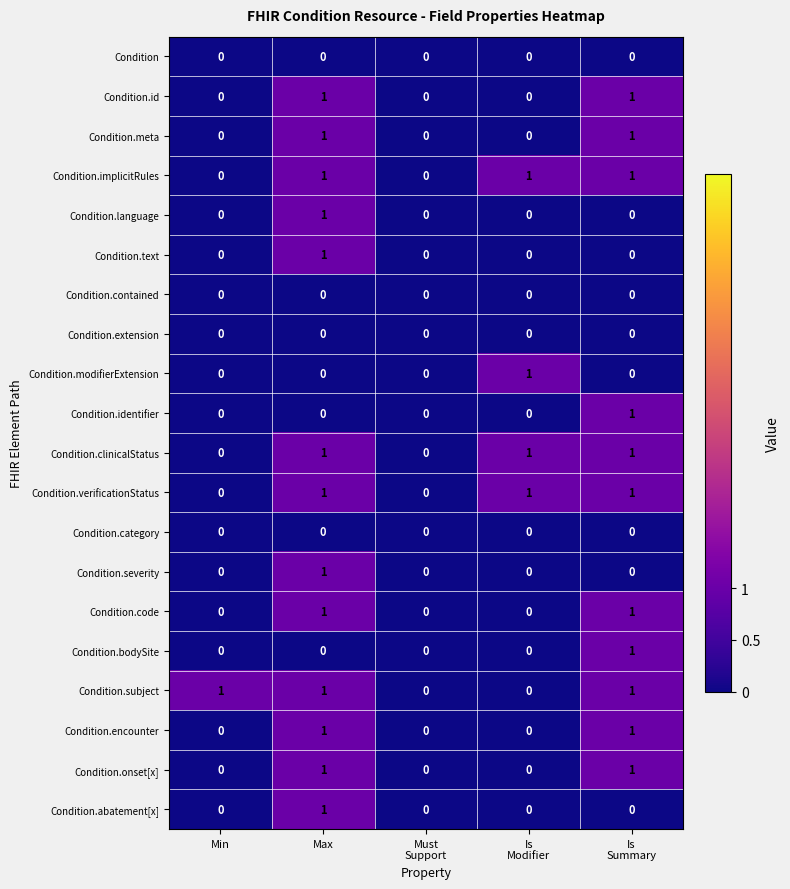

What is the total value across all series at Max?

13